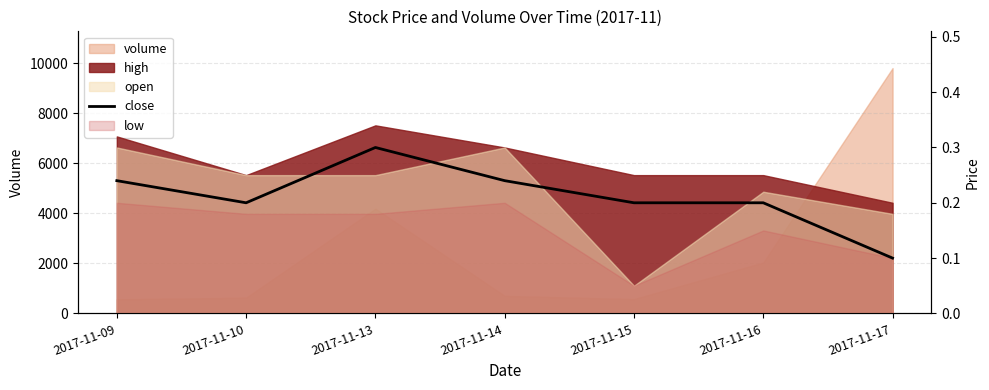

Where is the data nearest to the value 0?

2017-11-17